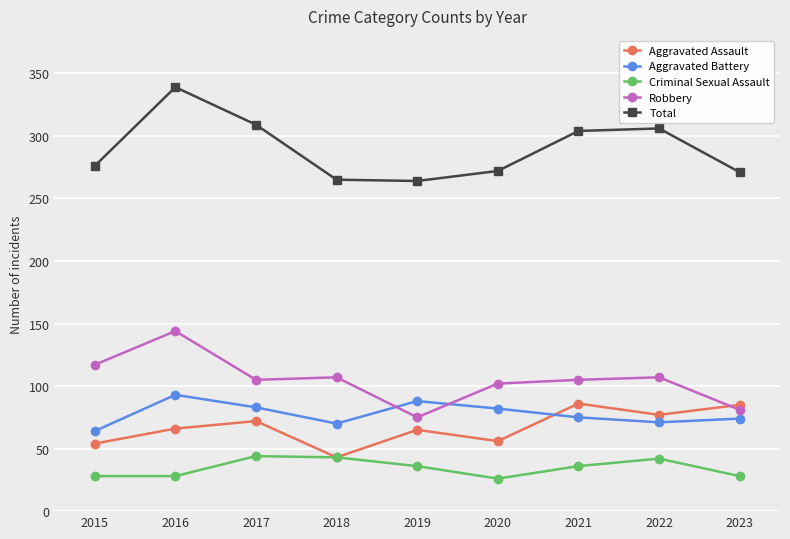

Is this an area chart (filled region under the line)?

No